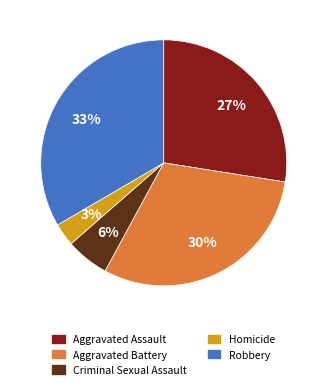

True or false: Aggravated Battery accounts for 30% of the total.

True